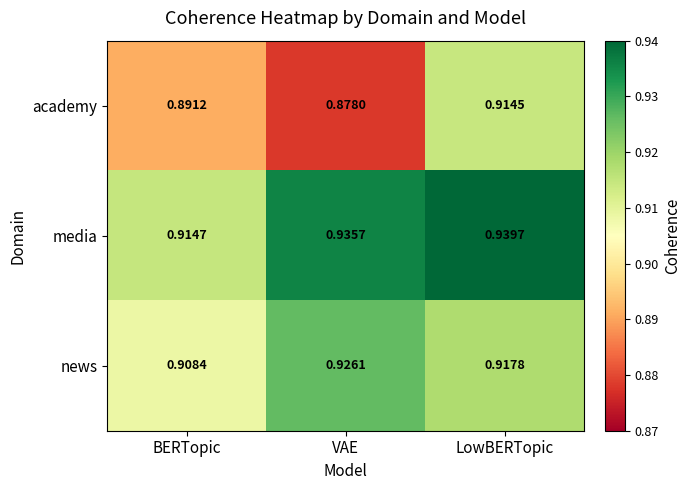

Which category has the highest value in the media series?

LowBERTopic